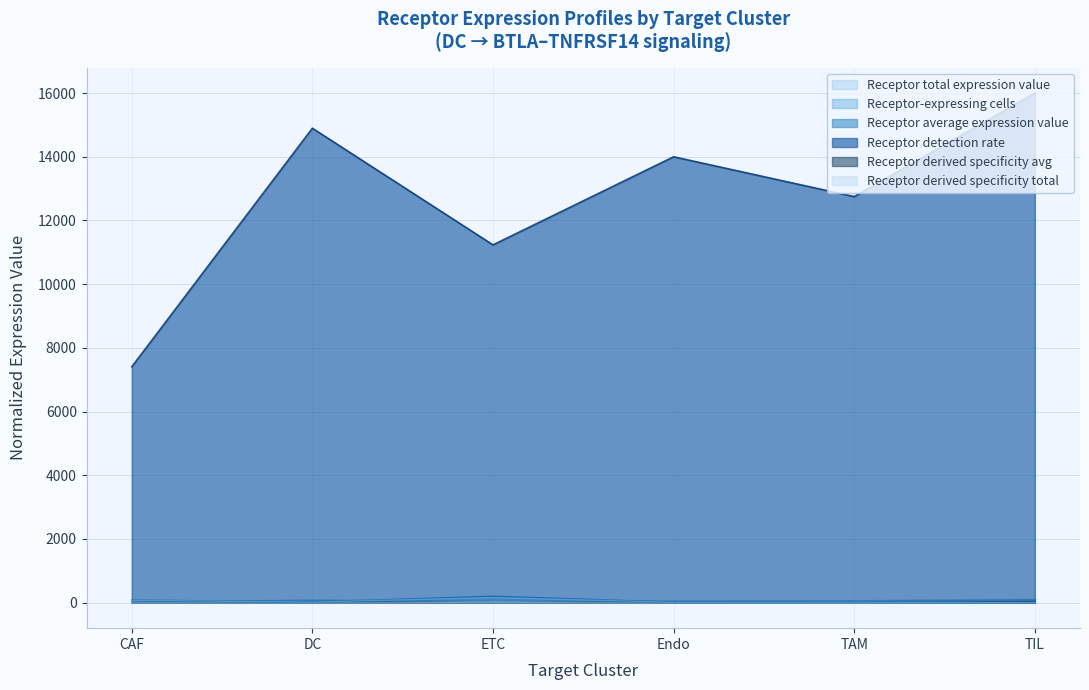

At which label is Receptor-expressing cells closest to 101?

CAF